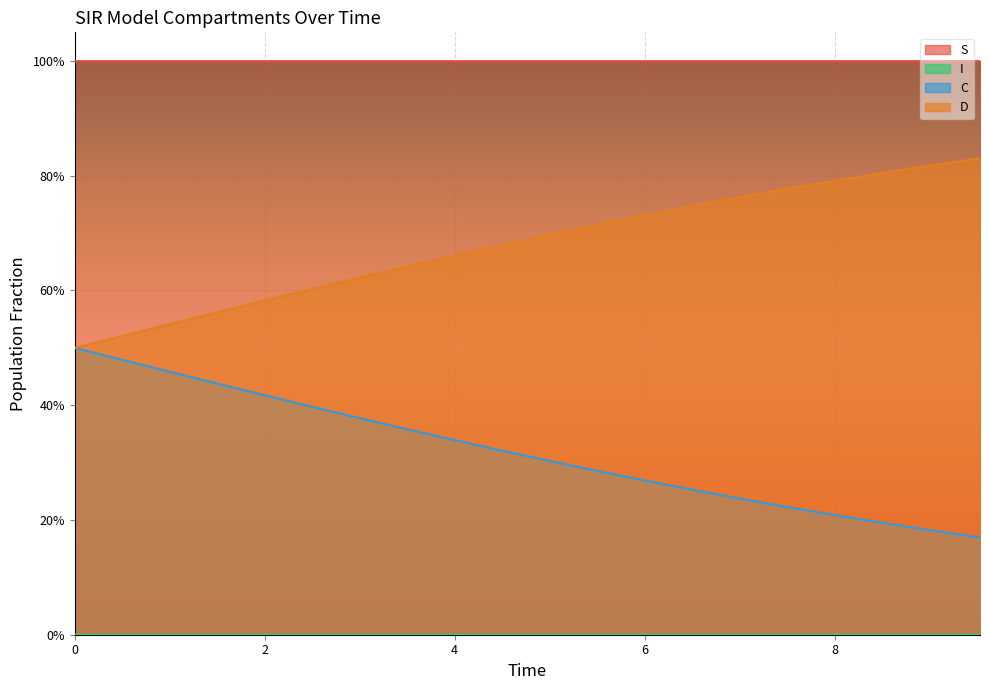

True or false: C has a value of 0.1 at 2.0066889632107023.

False